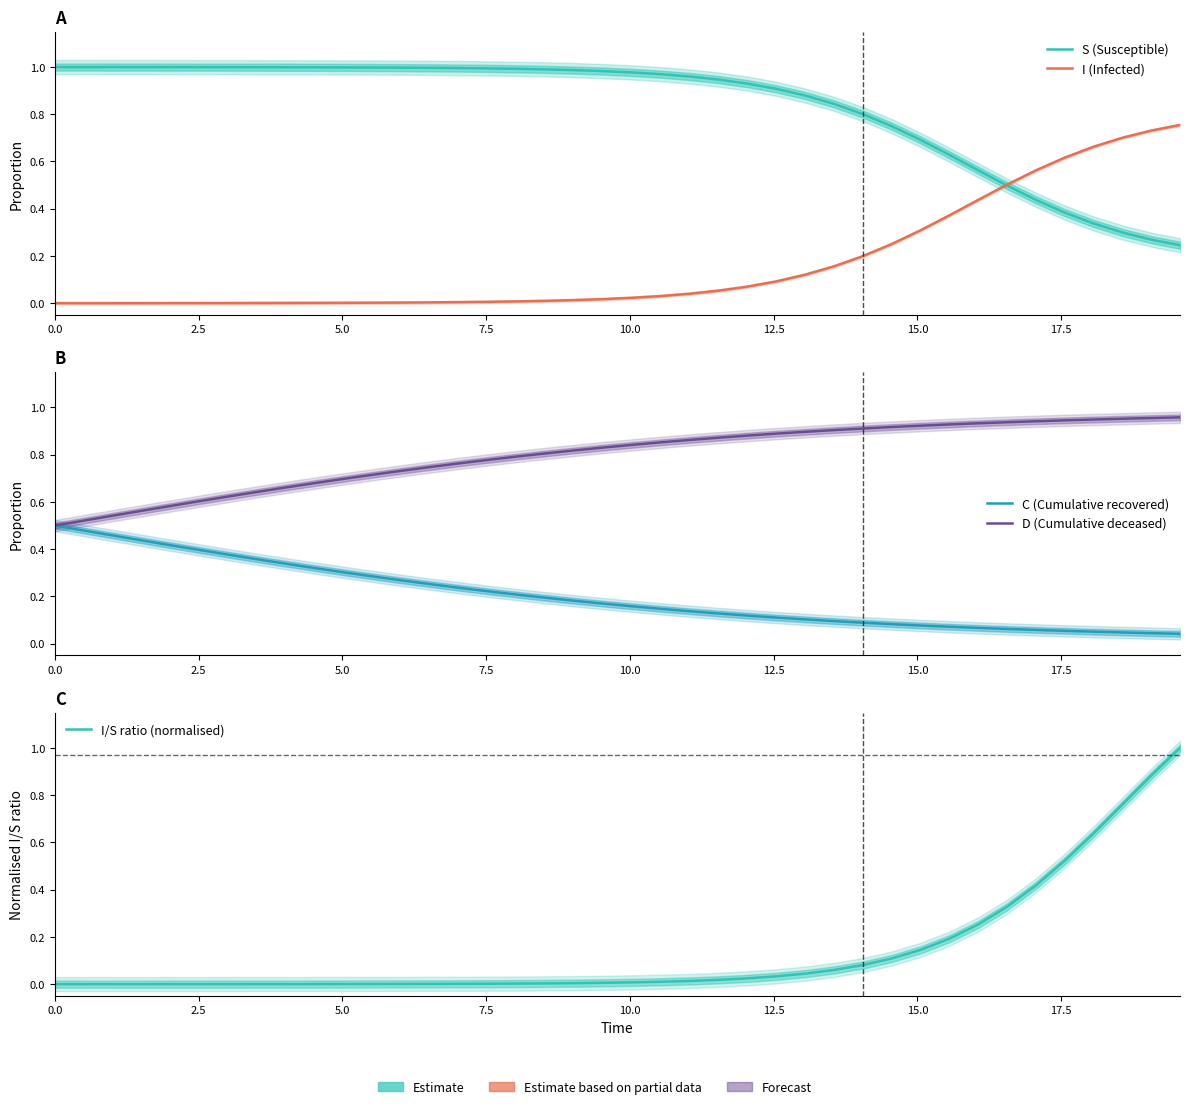

True or false: I/S ratio (normalised) has a value of 0.0 at 25.

False